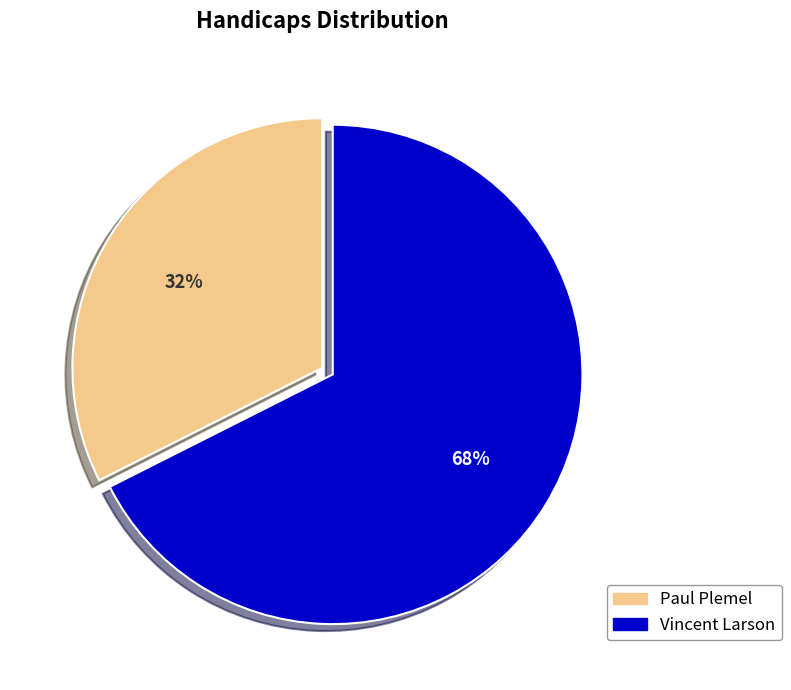

Rank the categories by value from lowest to highest.

Paul Plemel, Vincent Larson